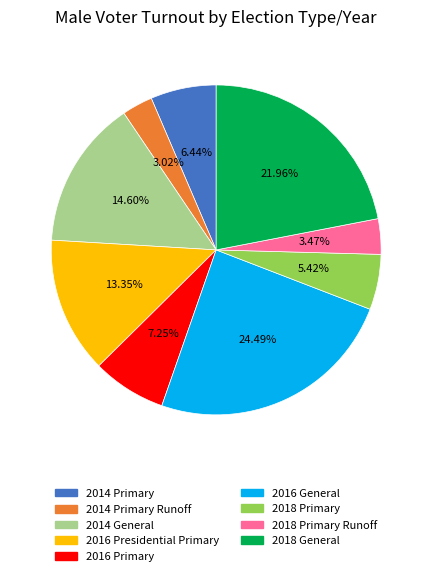

Does any single category account for the majority?

No